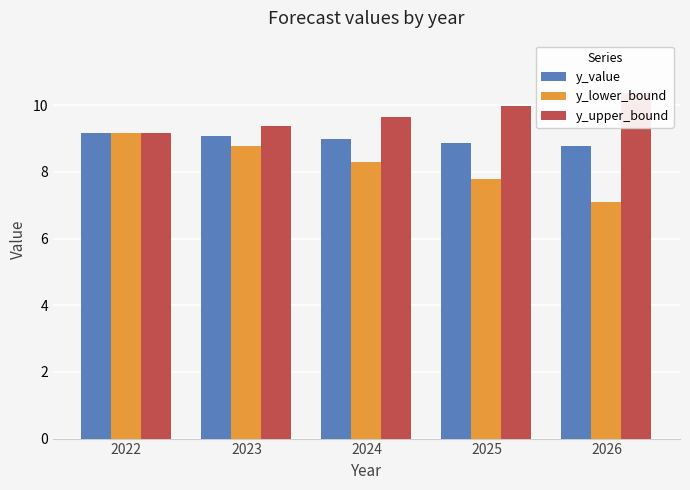

Which series has the largest total across all categories?

y_upper_bound